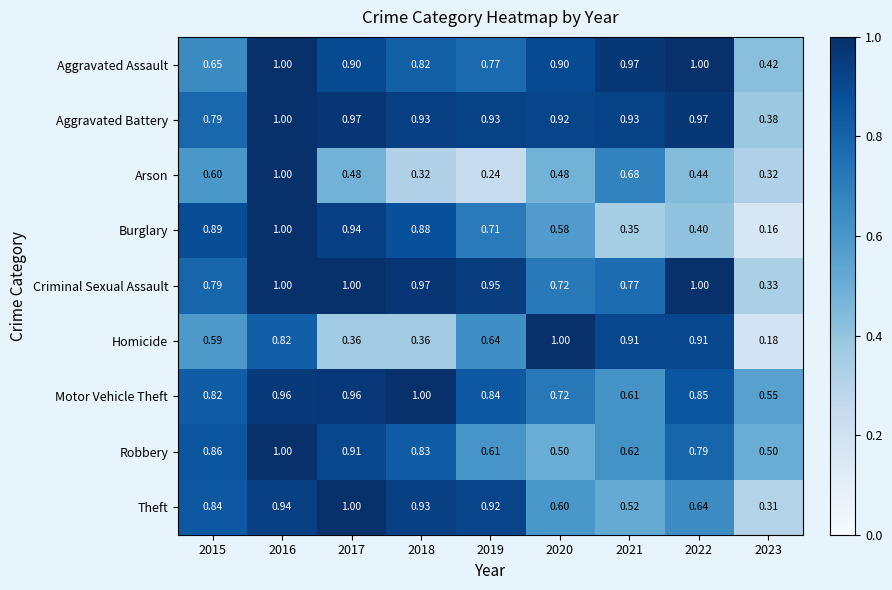

At which category is the sum across all series the highest?

2016